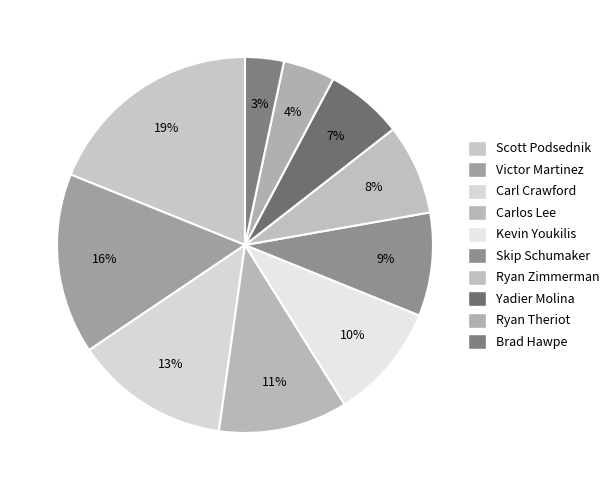

Approximately how many times larger is the value at Yadier Molina compared to Carl Crawford?

0.5